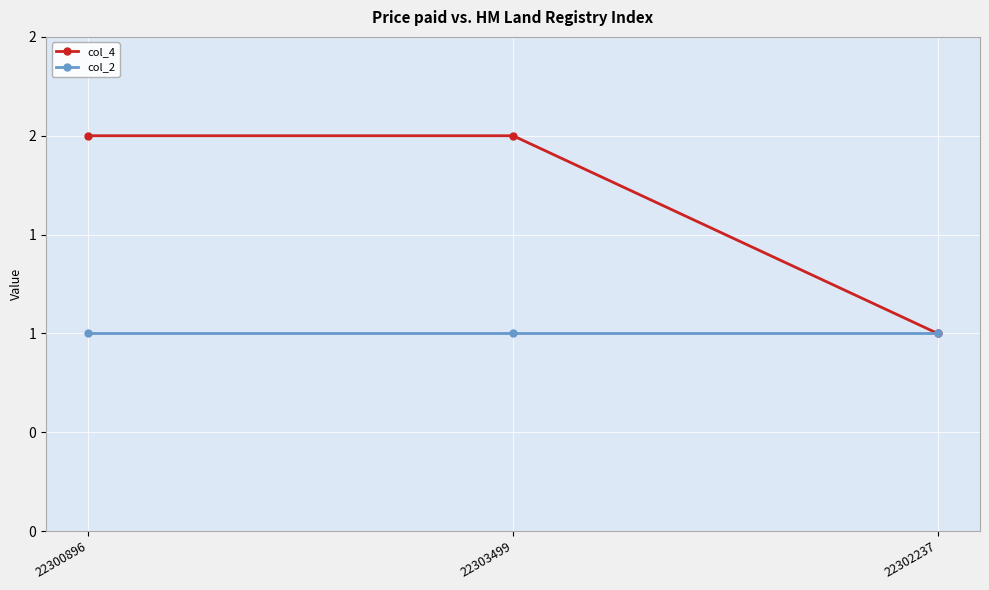

Where is col_2 nearest to the value 1?

22300896